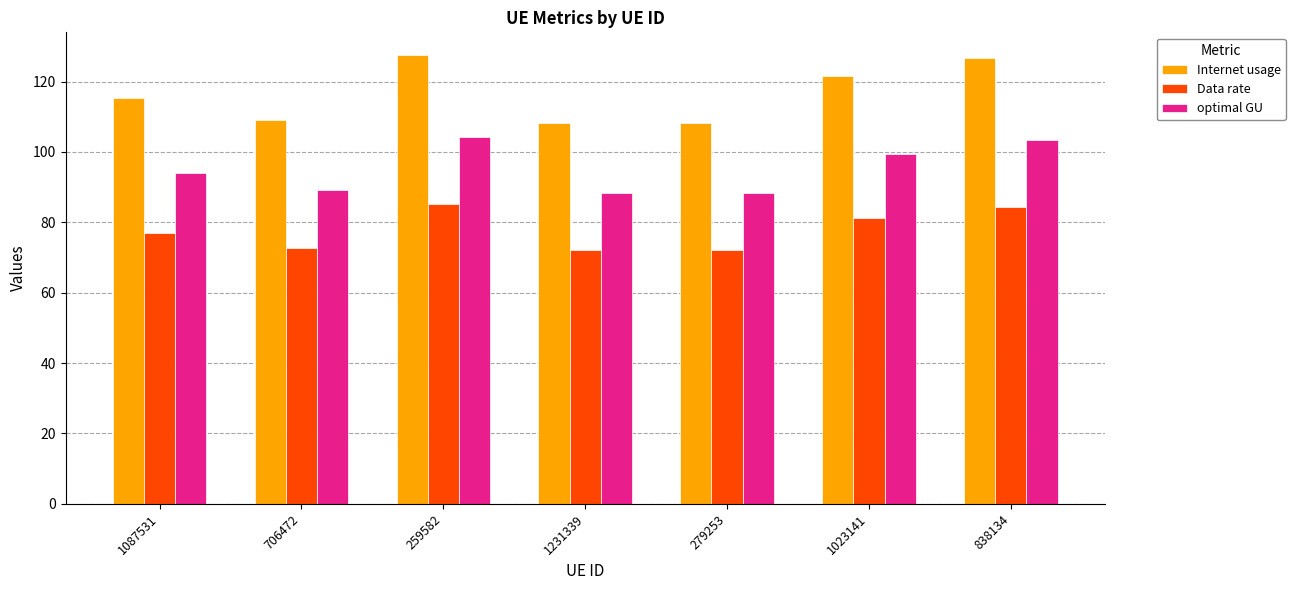

Is the value of Data rate at 279253 greater than the value of optimal GU at 1231339?

No